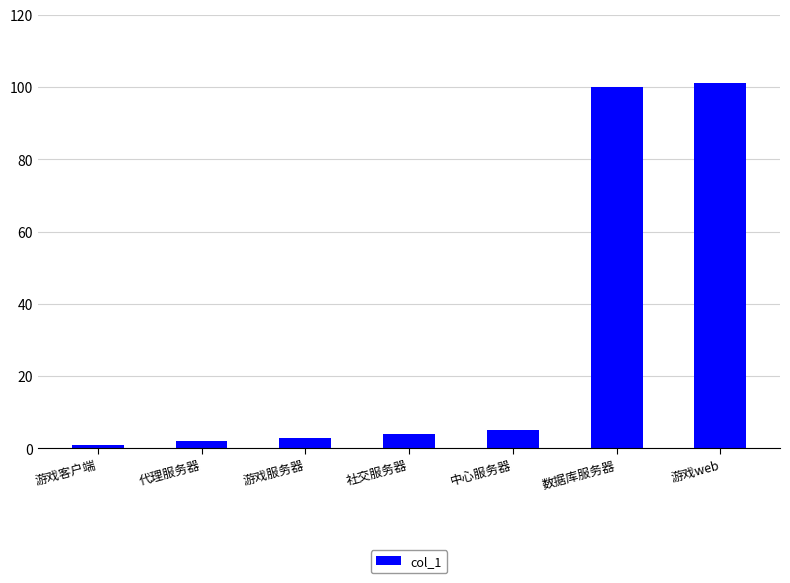

The value at 代理服务器 is 2. True or false?

True